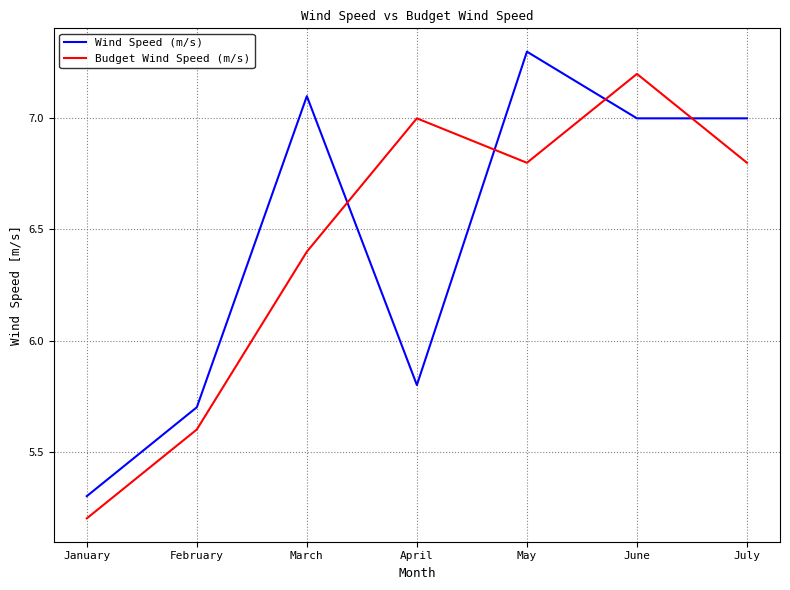

Reading left to right, list all the values displayed in this chart.

Wind Speed (m/s): January=5.3	February=5.7	March=7.1	April=5.8	May=7.3	June=7.0	July=7.0
Budget Wind Speed (m/s): January=5.2	February=5.6	March=6.4	April=7.0	May=6.8	June=7.2	July=6.8